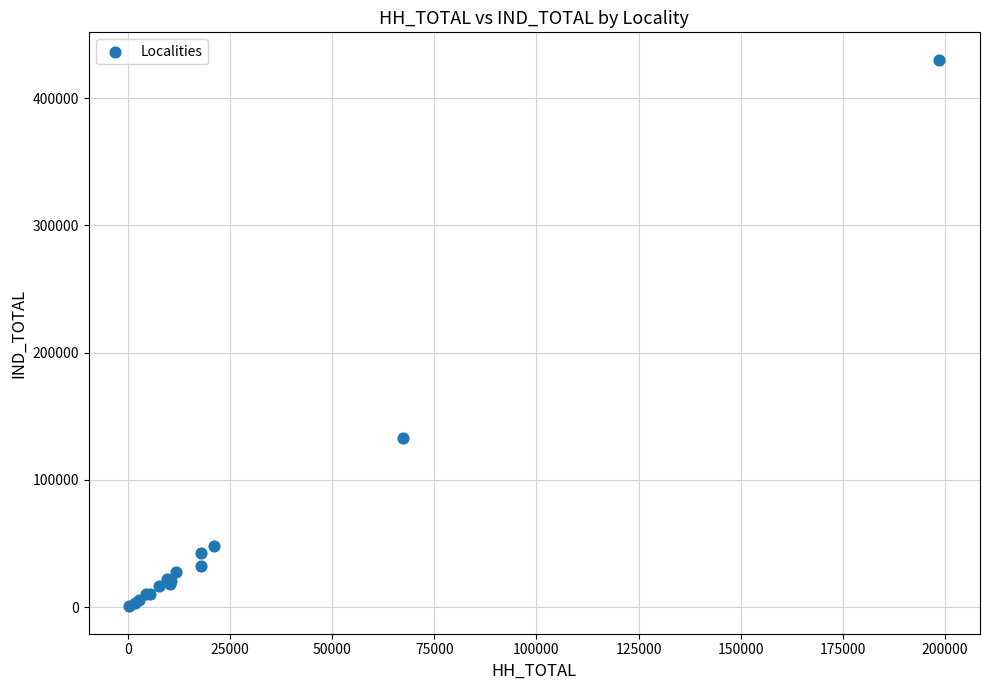

What Y value in the scatter plot is closest to 215454?

133311